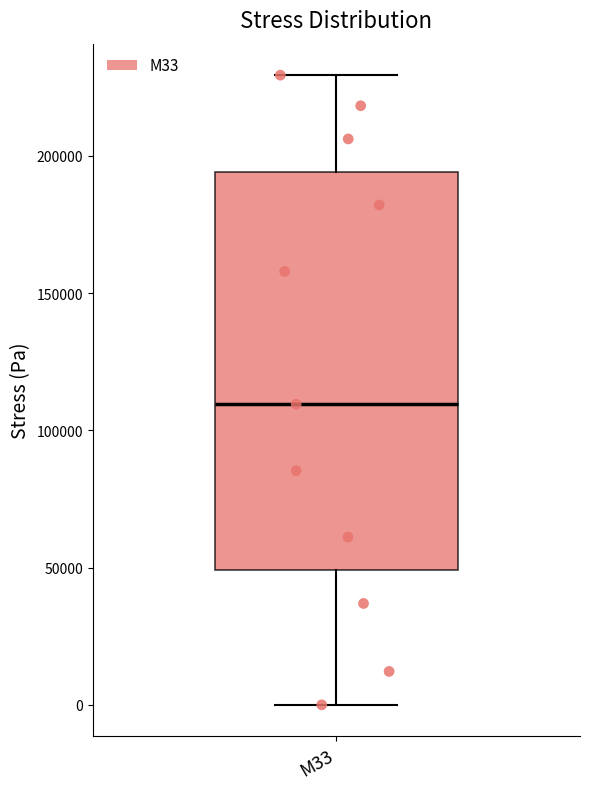

Where is the upper edge of the box for M33 on the y-axis? The values are not printed on the chart, so give them approximately, as read against the axis.

195000